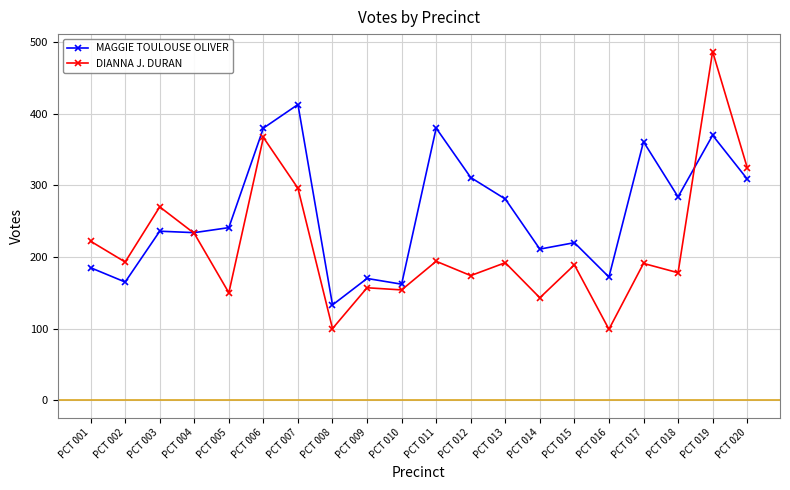

What are all the series names shown in the legend?

MAGGIE TOULOUSE OLIVER, DIANNA J. DURAN